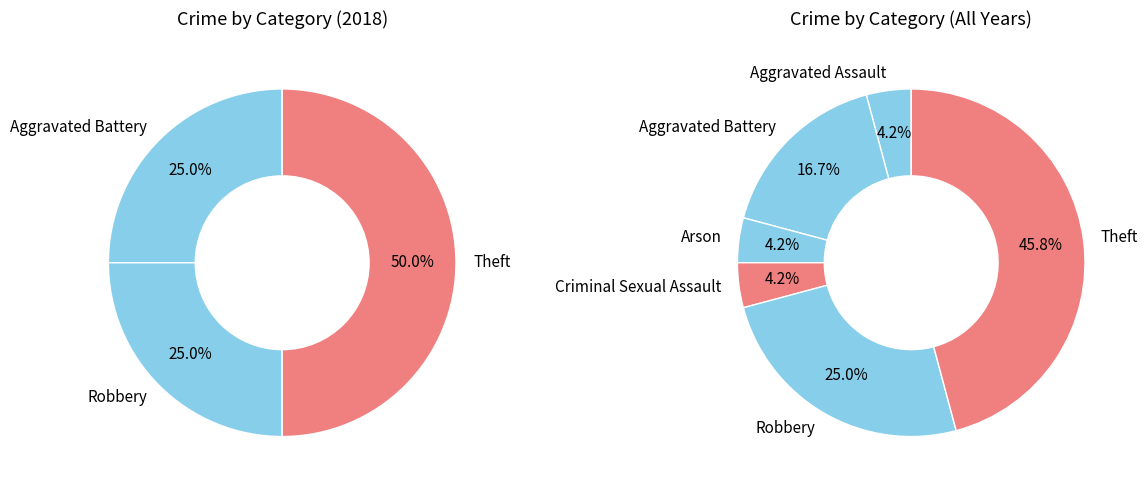

Is Theft the majority of the pie?

No